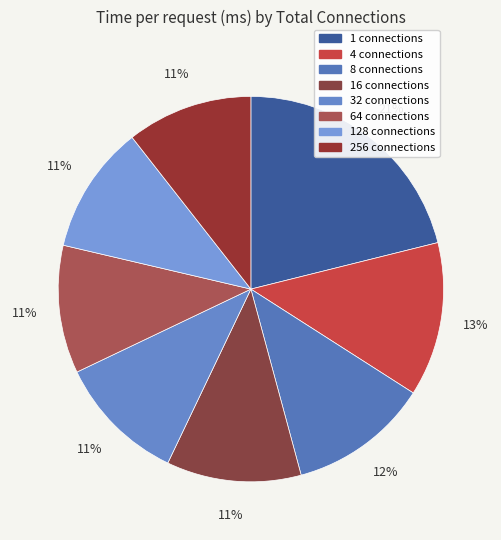

Count the number of slices in the pie.

8